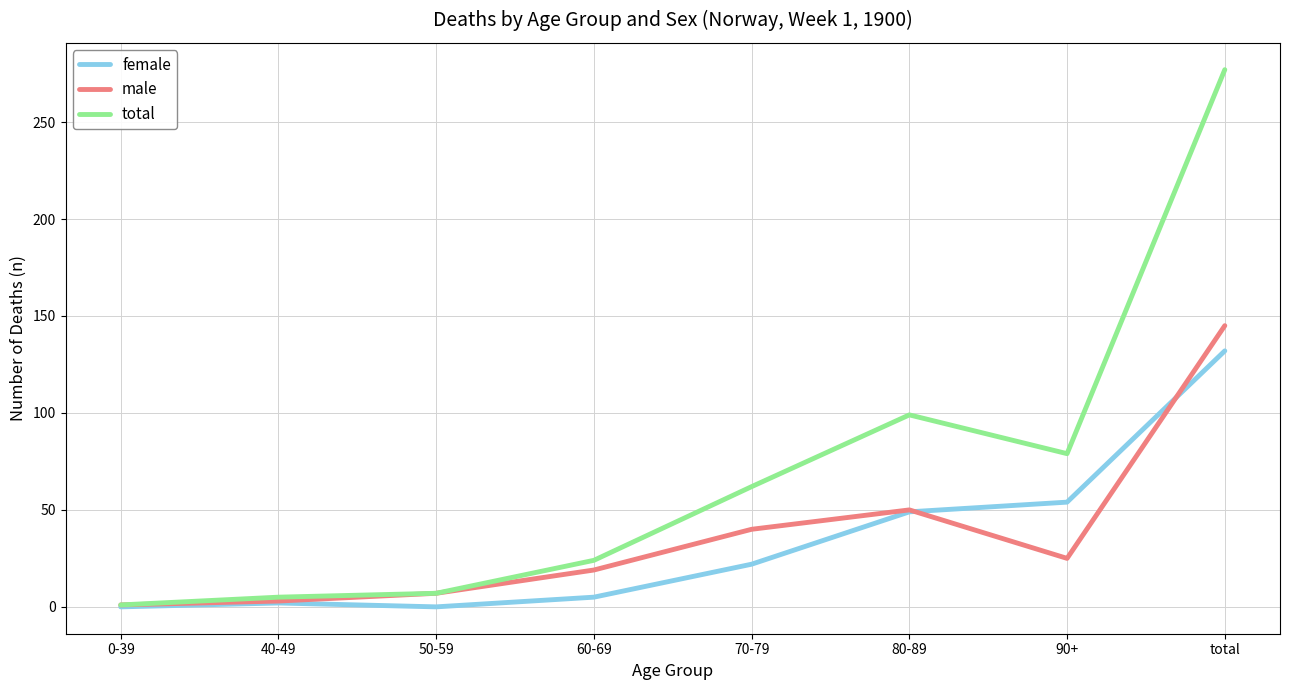

What is the average value of the male series?

36